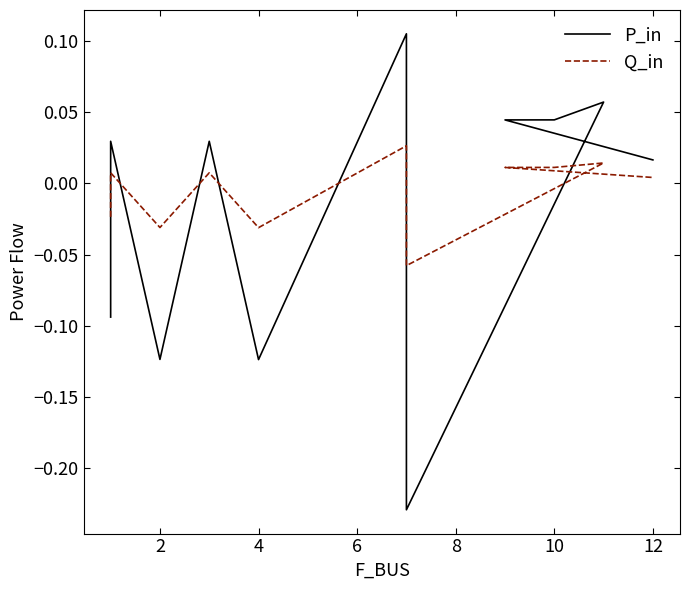

How many interior local valleys does the P_in series have?

3